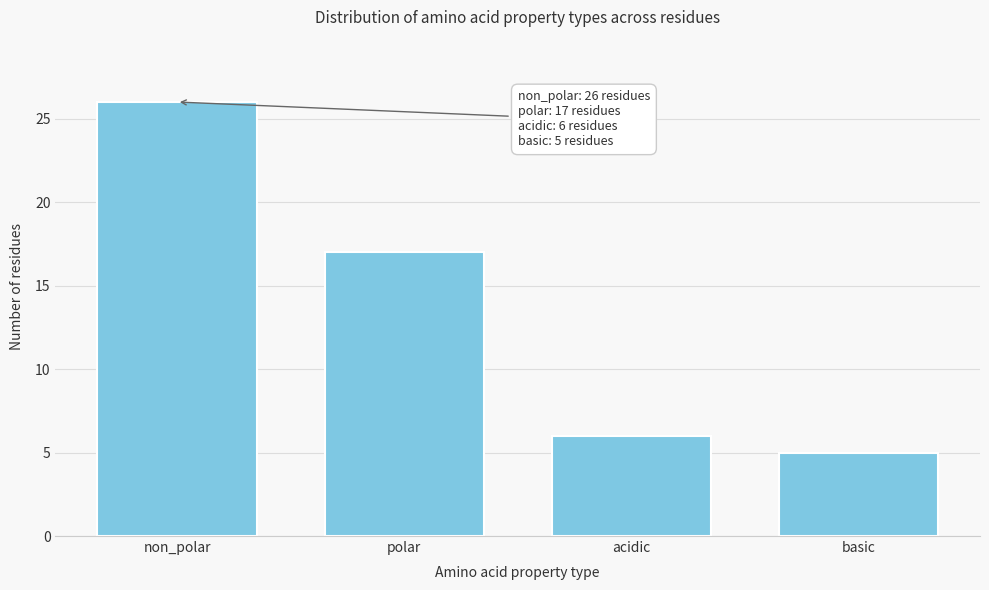

Reading left to right, list all the values displayed in this chart.

26	17	6	5